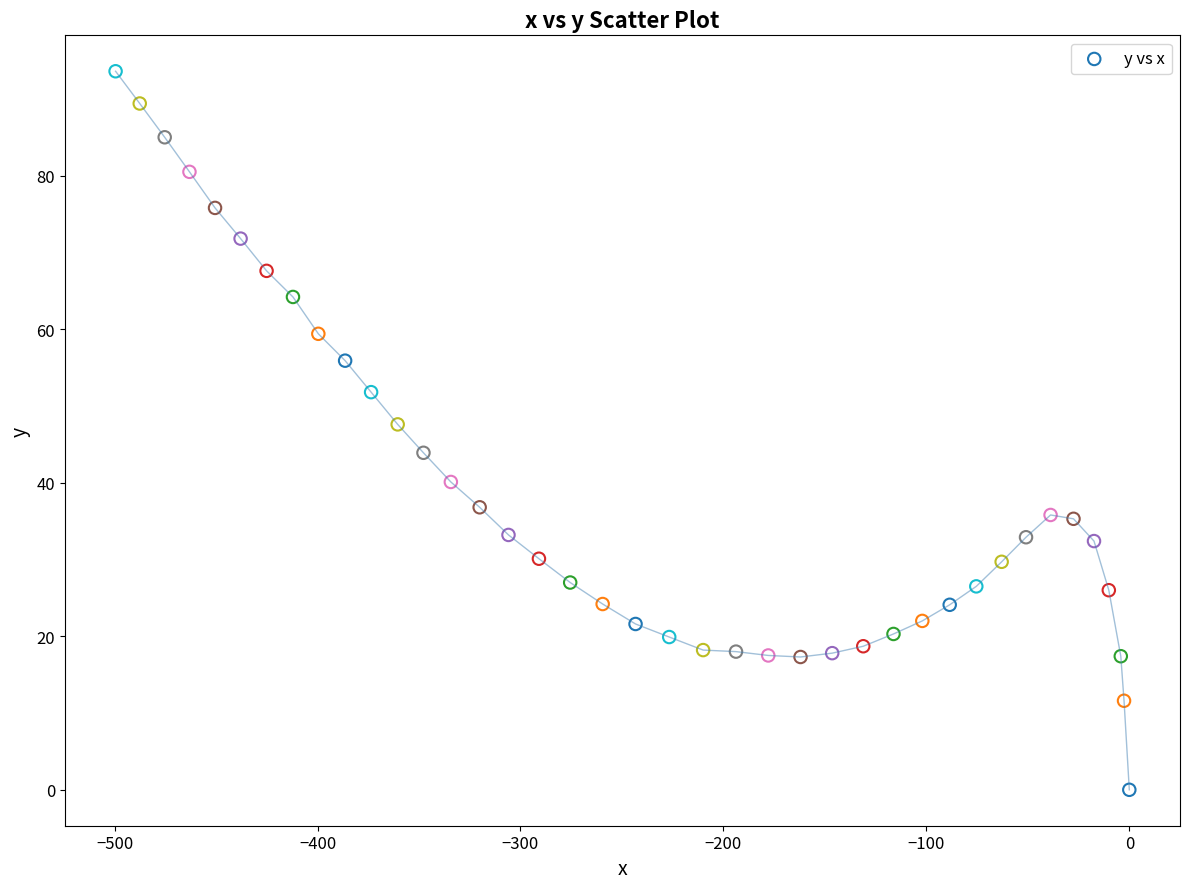

What is the range of Y values (max minus min)?

93.6